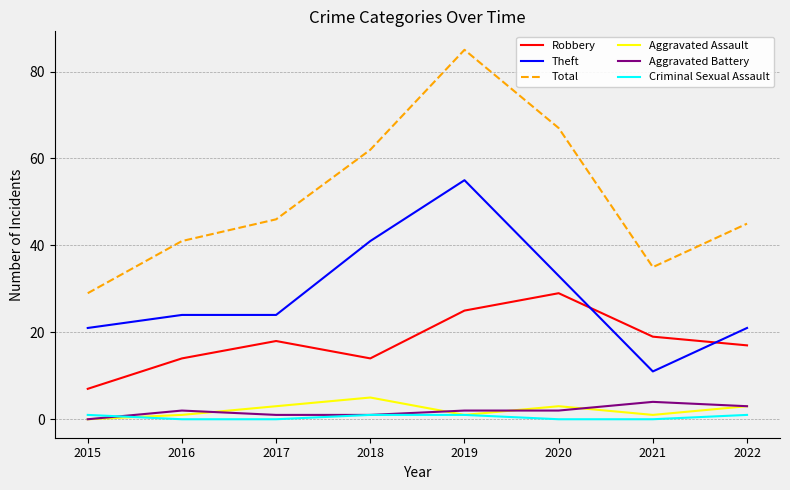

Is the value of Robbery at 2020 greater than the value of Theft at 2019?

No